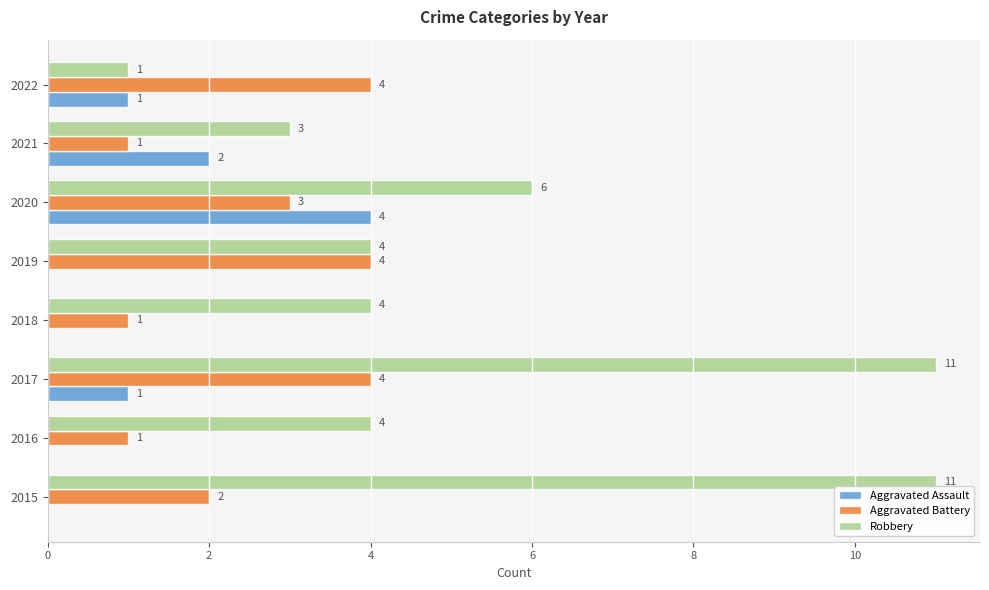

What is the sum of all Aggravated Battery values?

20